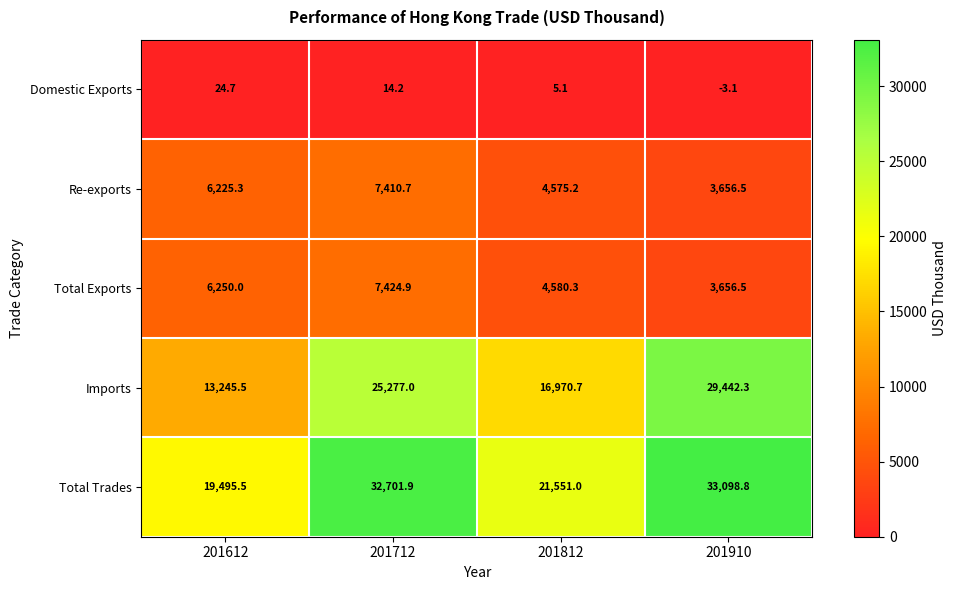

Reading left to right, transcribe all the data shown in this chart.

Domestic Exports: 201612=24.7	201712=14.2	201812=5.1	201910=-3.1
Re-exports: 201612=6225.3	201712=7410.7	201812=4575.2	201910=3656.5
Total Exports: 201612=6250.0	201712=7424.9	201812=4580.3	201910=3656.5
Imports: 201612=13245.5	201712=25277.0	201812=16970.7	201910=29442.3
Total Trades: 201612=19495.5	201712=32701.9	201812=21551.0	201910=33098.8